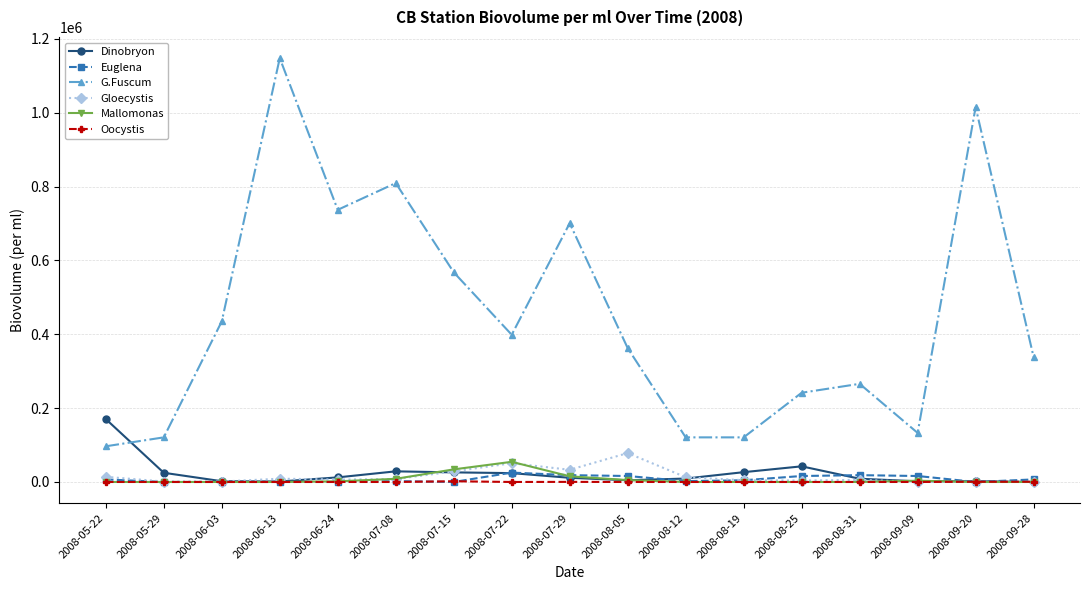

True or false: G.Fuscum and Oocystis cross at least once.

False